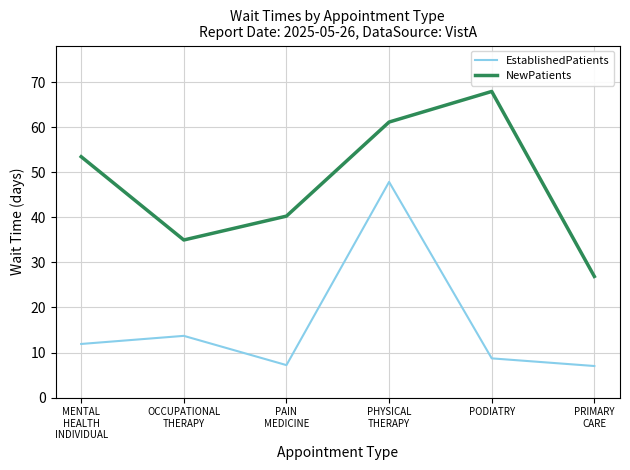

True or false: EstablishedPatients and NewPatients intersect in this chart.

False